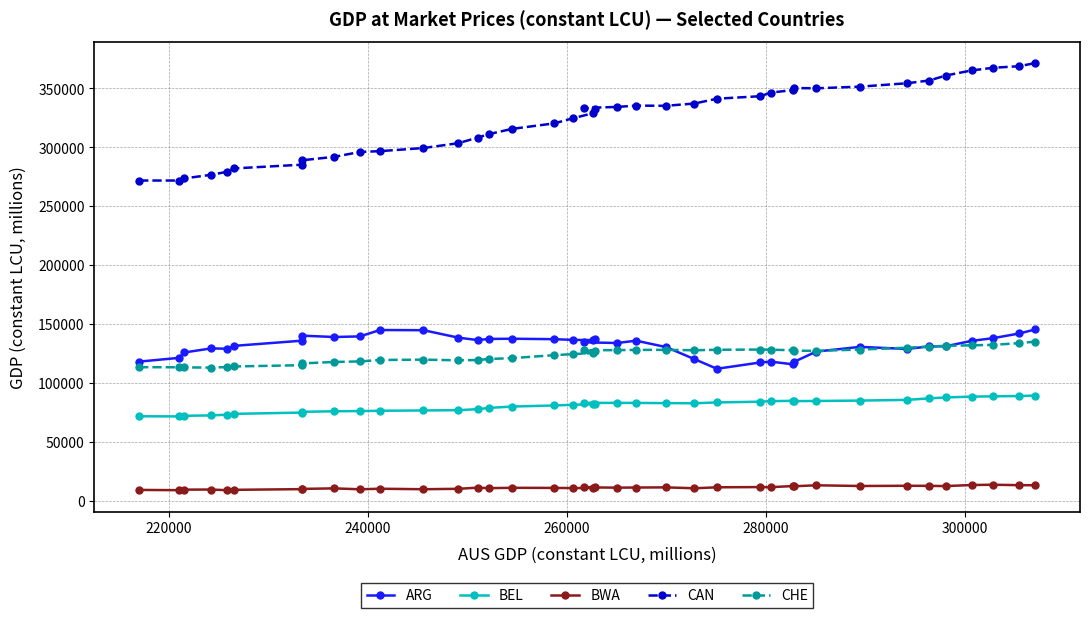

What is the difference between the second highest and minimum values in the BEL series?

17307.0